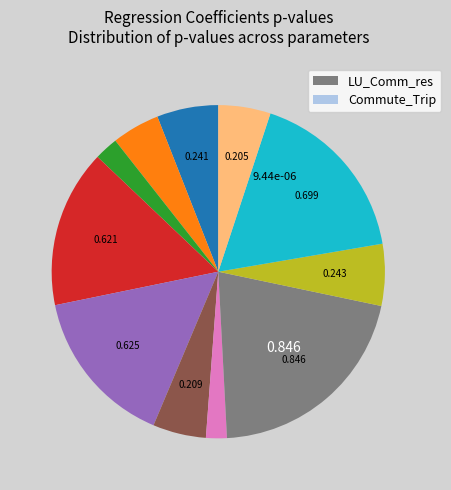

Is there a majority slice in this chart?

No